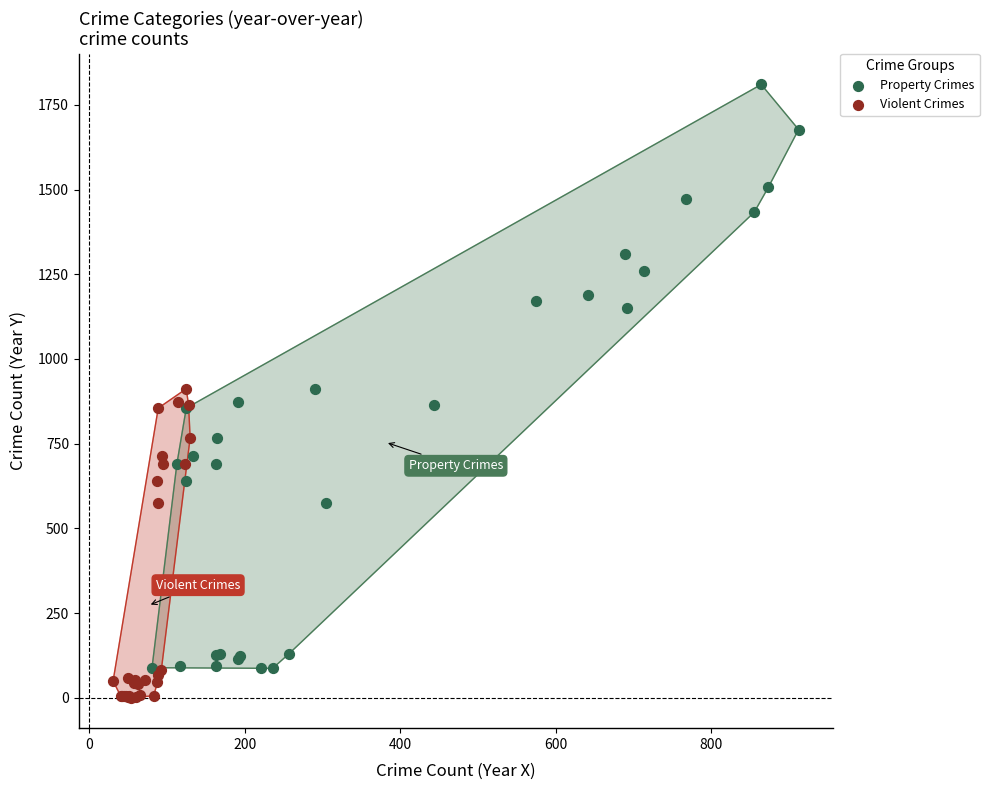

Which series reaches the minimum Y coordinate?

Violent Crimes